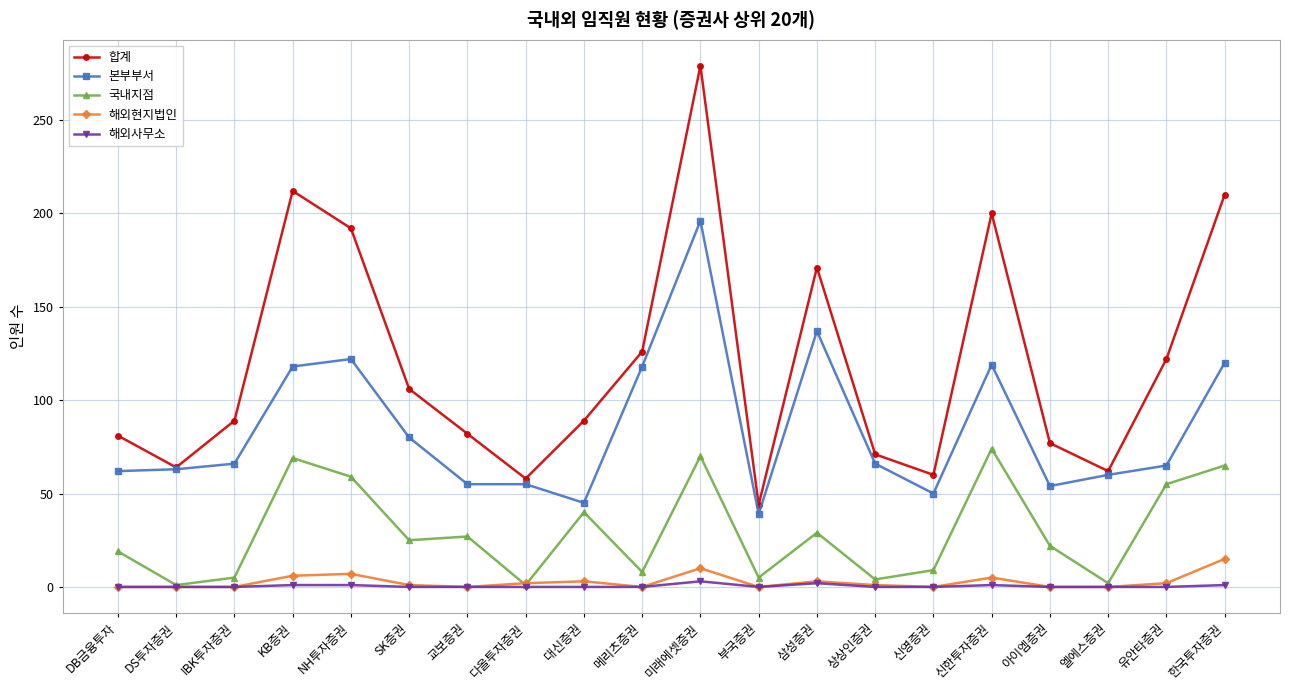

What is the maximum value for 해외현지법인?

15